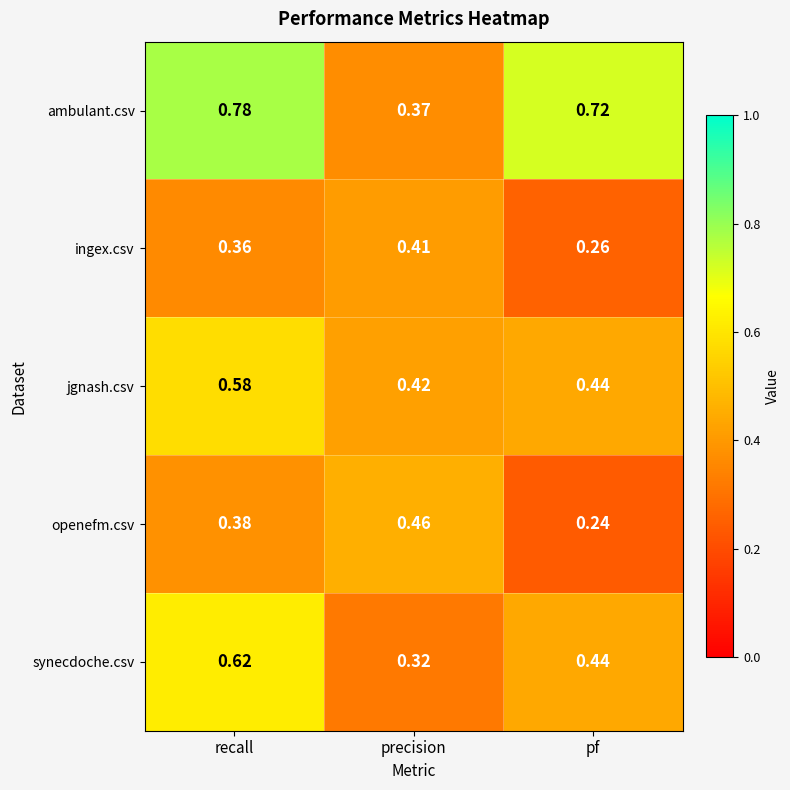

Is the value of ambulant.csv at pf greater than the value of synecdoche.csv at pf?

Yes